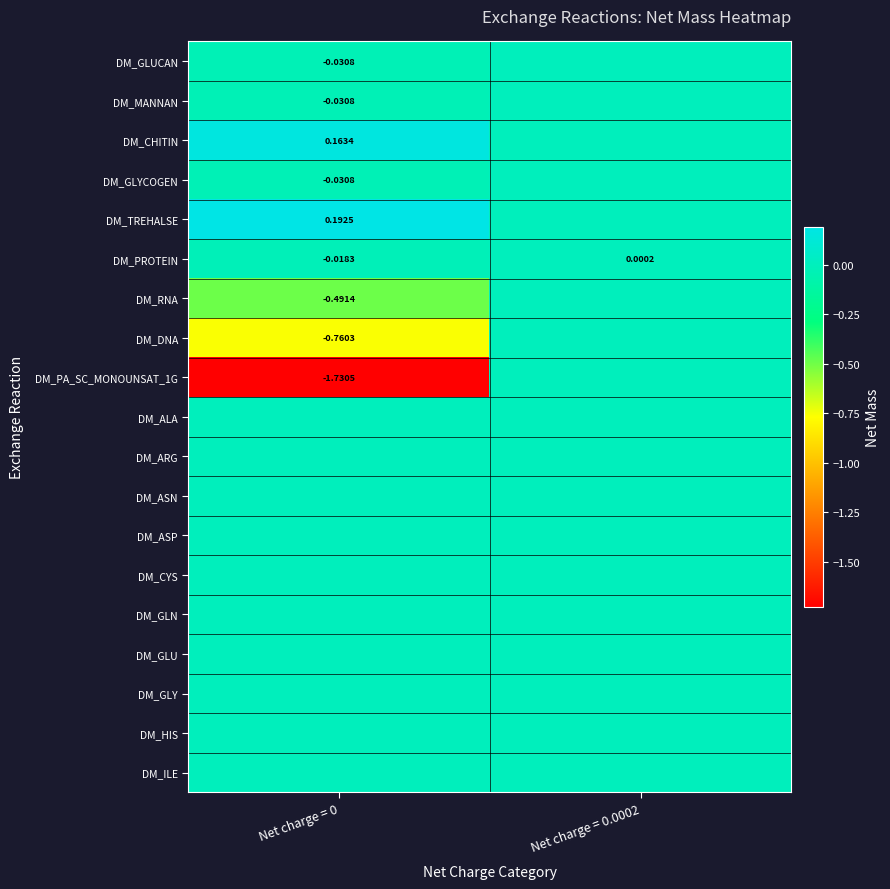

How many categories are shown in the chart?

2